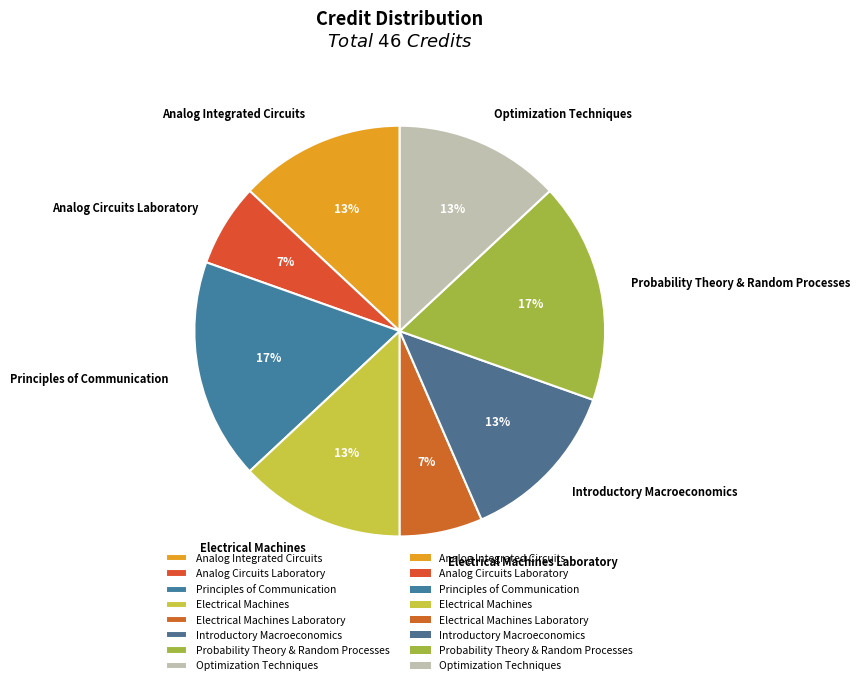

Combined, do Electrical Machines Laboratory and Optimization Techniques account for over 50%?

No